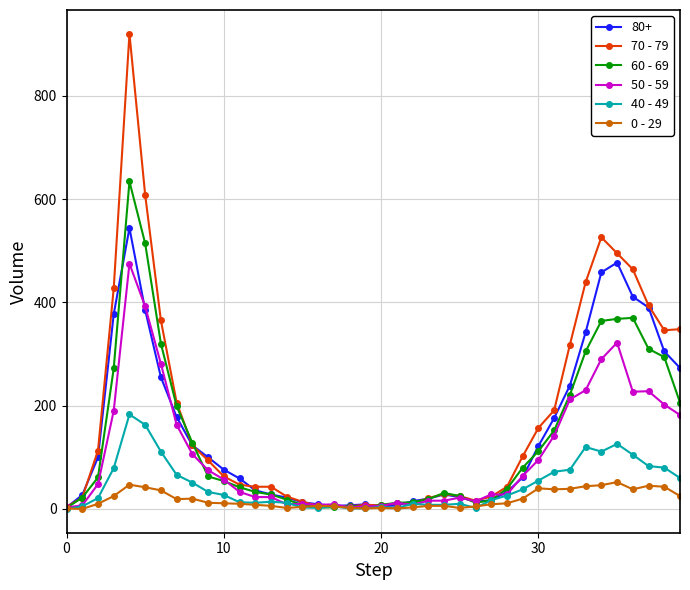

List the series in order of their peak value, highest first.

70 - 79, 60 - 69, 80+, 50 - 59, 40 - 49, 0 - 29